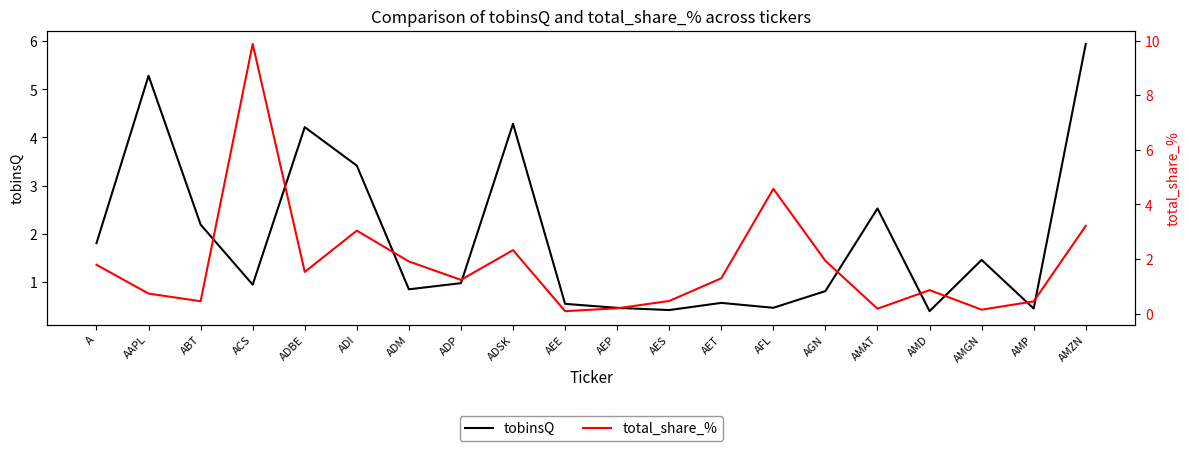

Where do total_share_% and tobinsQ first cross each other?

ABT and ACS